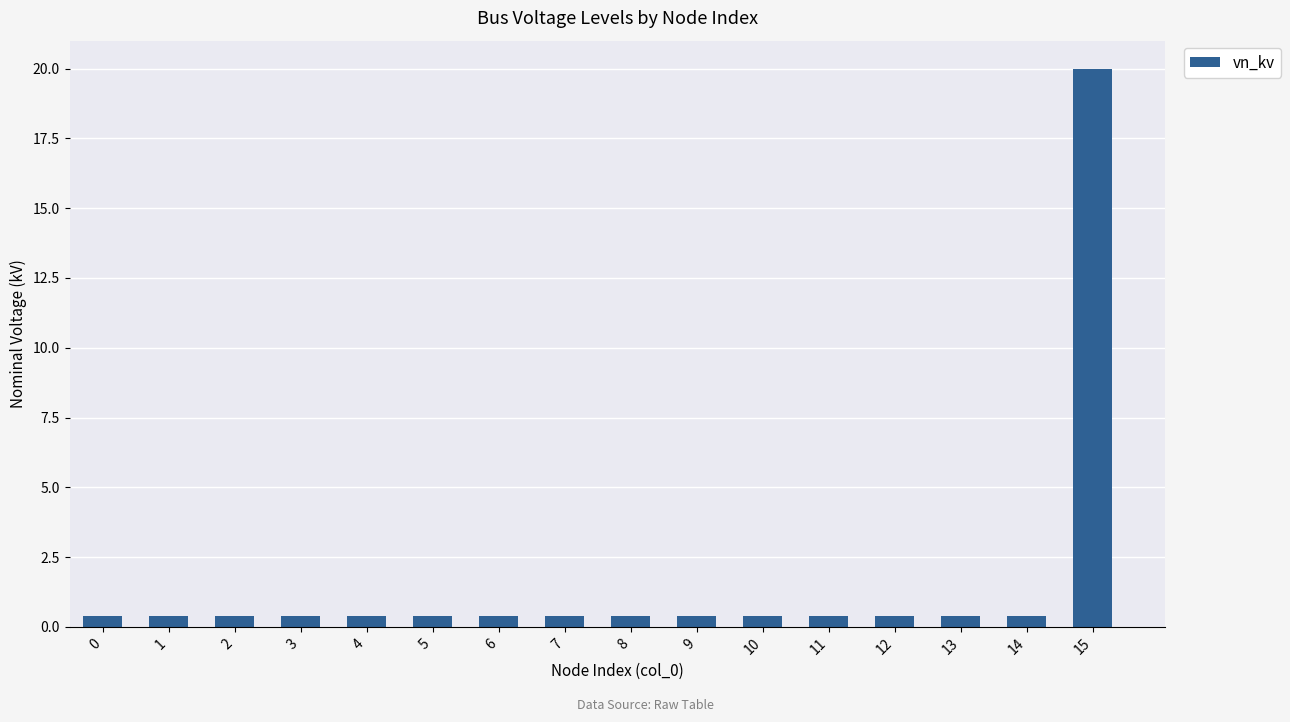

How many bars are there in total?

16